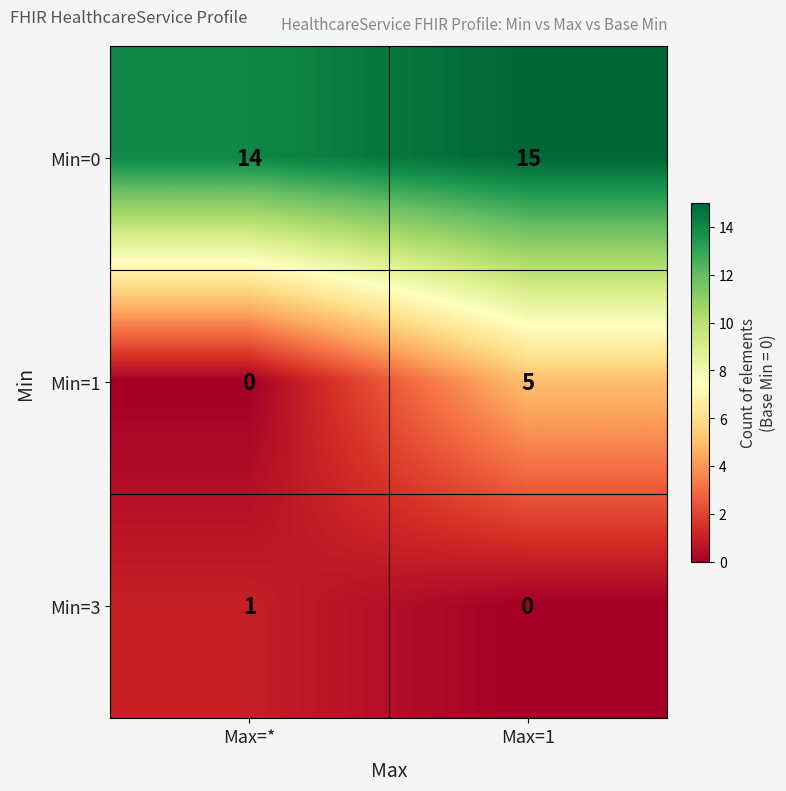

Which category has the lowest value in the Min=3 series?

Max=1